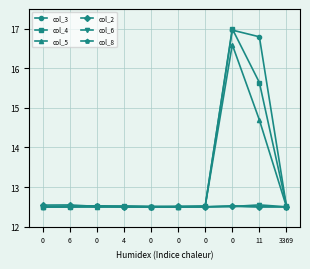

How many lines are shown in the chart?

6